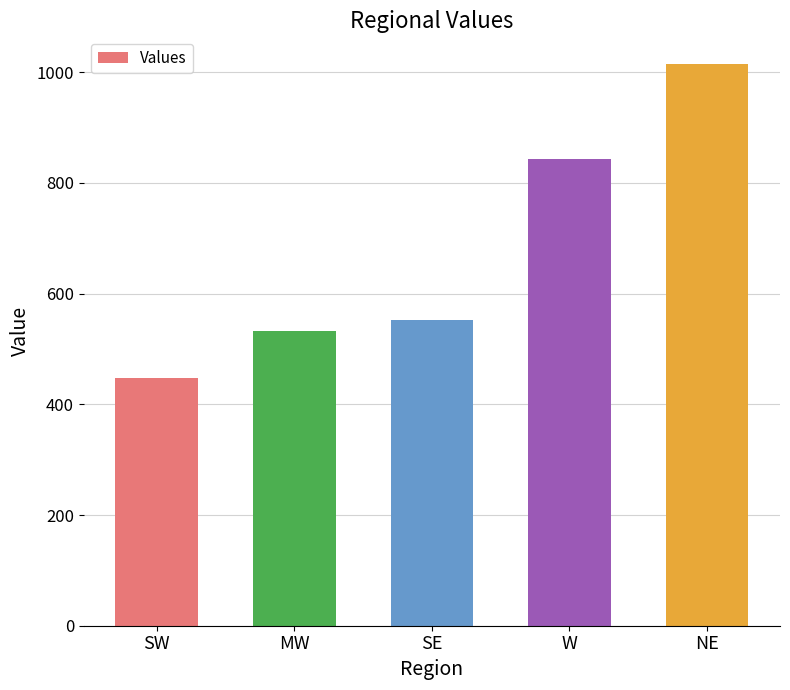

What is the difference between the maximum and second lowest values?

481